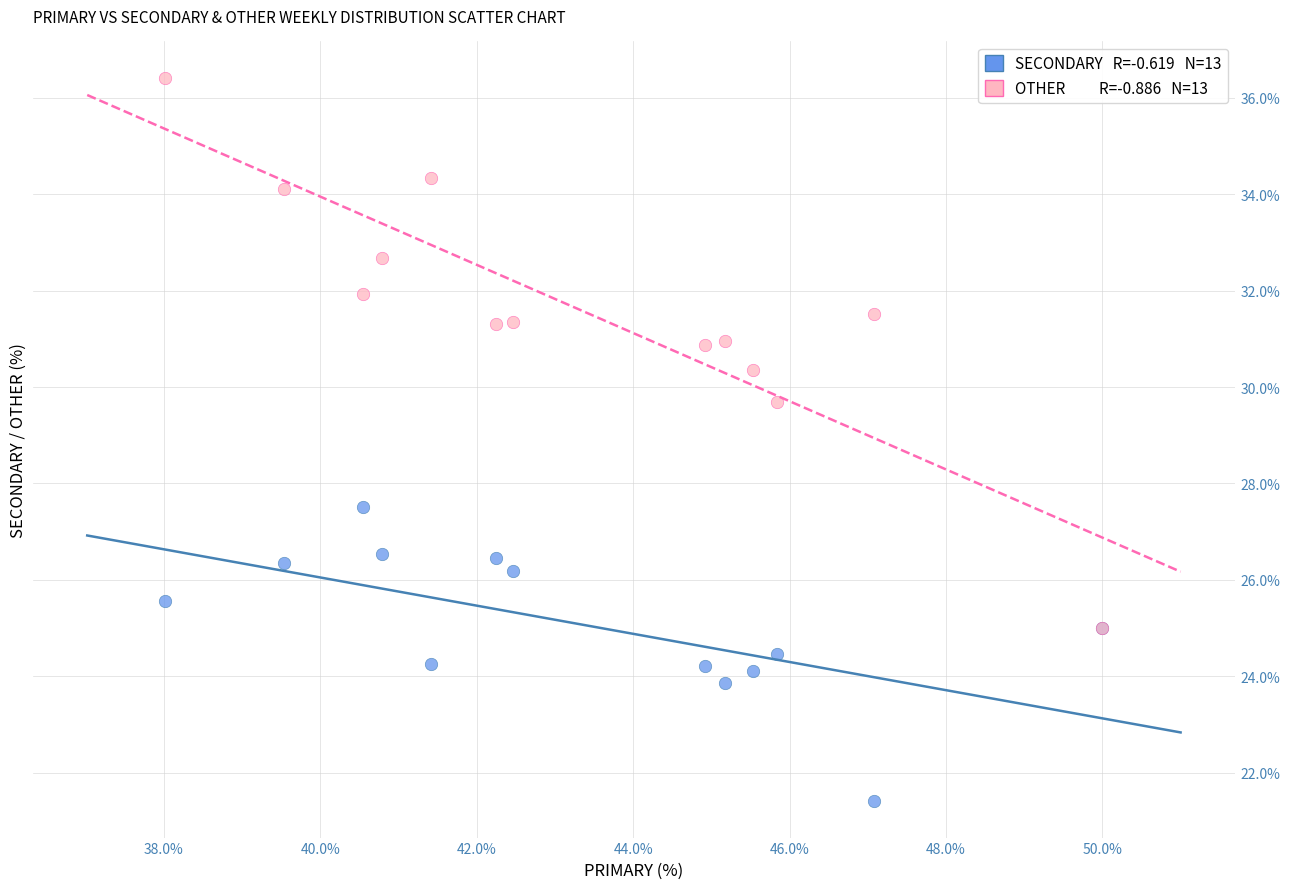

Across all series, what Y value is closest to 28?

27.5